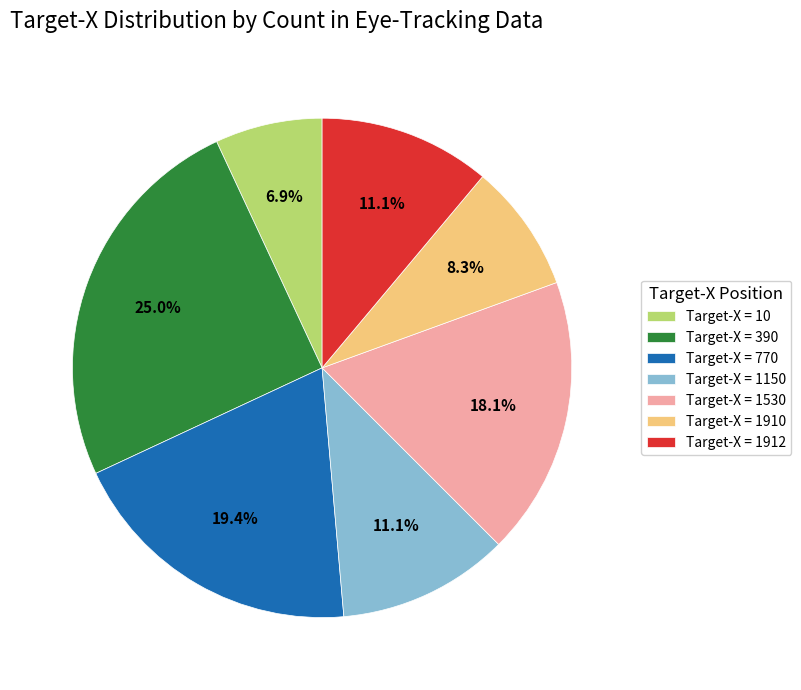

Which category has the smallest portion of the pie?

Target-X = 10